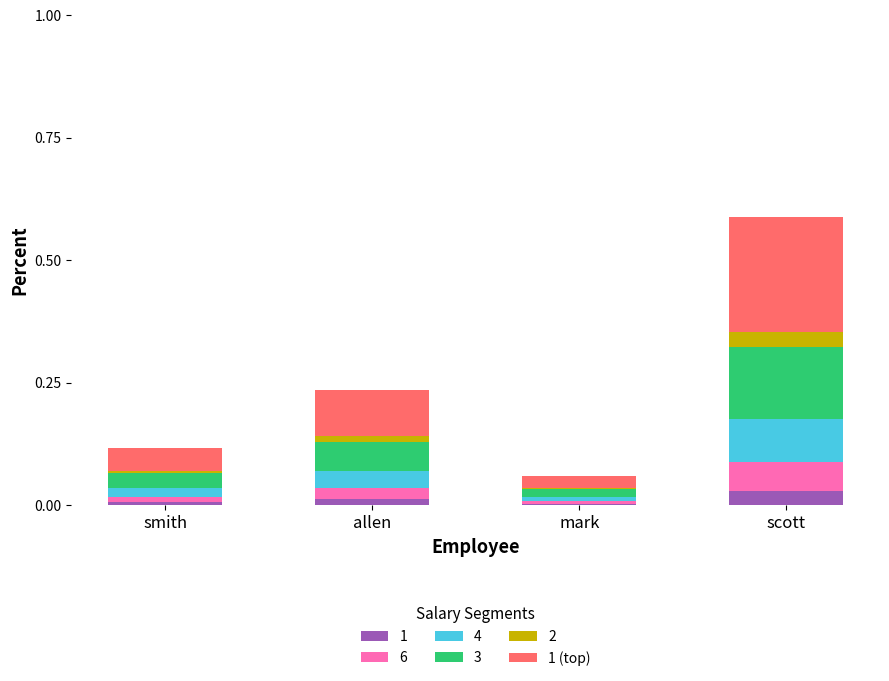

At which category is the sum across all series the highest?

scott